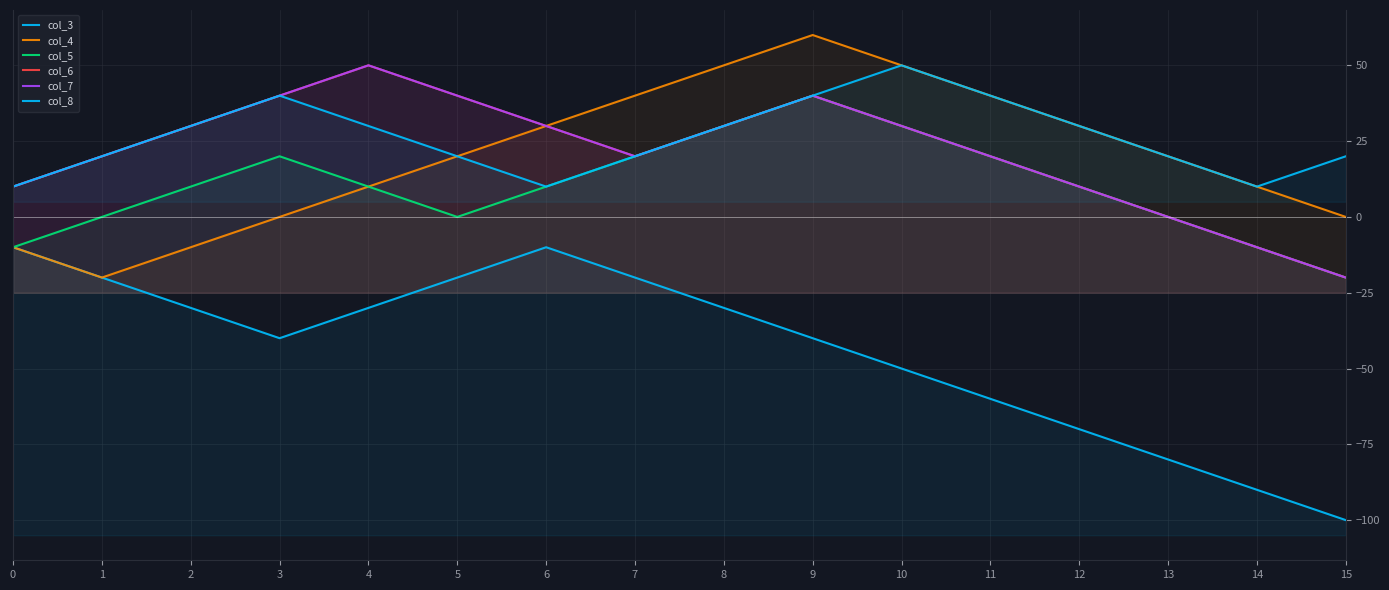

Reading left to right, list all the values displayed in this chart.

col_3: 0=-10	1=-20	2=-30	3=-40	4=-30	5=-20	6=-10	7=-20	8=-30	9=-40	10=-50	11=-60	12=-70	13=-80	14=-90	15=-100
col_4: 0=-10	1=-20	2=-10	3=0	4=10	5=20	6=30	7=40	8=50	9=60	10=50	11=40	12=30	13=20	14=10	15=0
col_5: 0=-10	1=0	2=10	3=20	4=10	5=0	6=10	7=20	8=30	9=40	10=30	11=20	12=10	13=0	14=-10	15=-20
col_6: 0=10	1=20	2=30	3=40	4=50	5=40	6=30	7=20	8=30	9=40	10=30	11=20	12=10	13=0	14=-10	15=-20
col_7: 0=10	1=20	2=30	3=40	4=50	5=40	6=30	7=20	8=30	9=40	10=30	11=20	12=10	13=0	14=-10	15=-20
col_8: 0=10	1=20	2=30	3=40	4=30	5=20	6=10	7=20	8=30	9=40	10=50	11=40	12=30	13=20	14=10	15=20